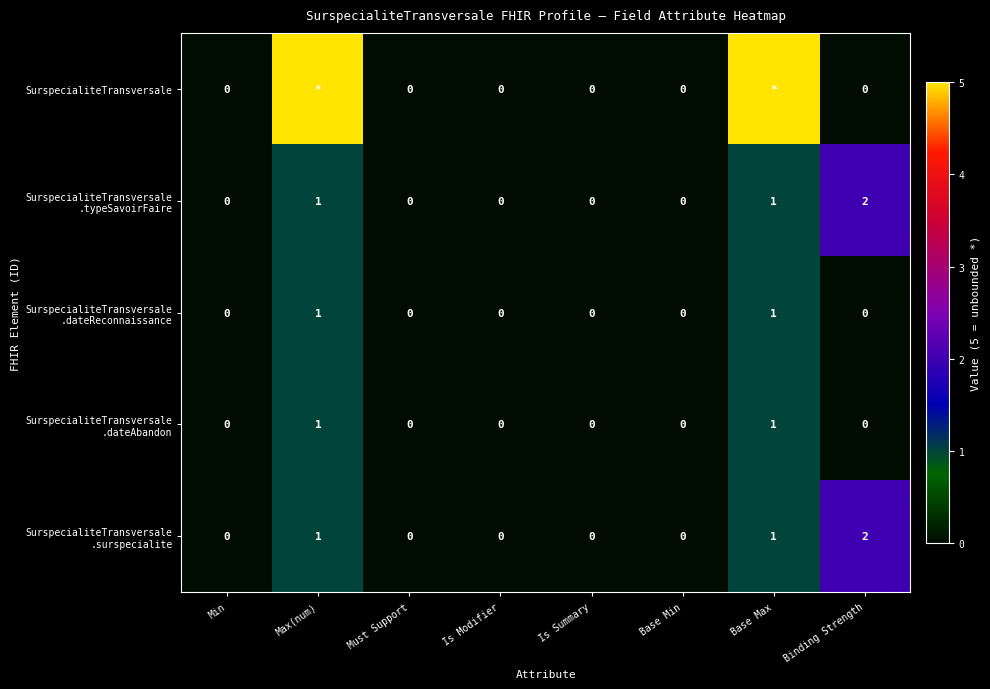

How many data points in SurspecialiteTransversale .surspecialite are above 0?

3